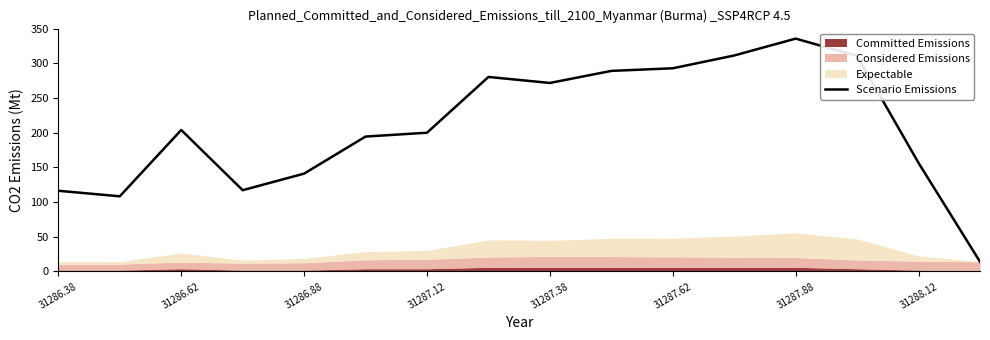

True or false: Scenario Emissions has a value of 39.0 at 31286.88.

False